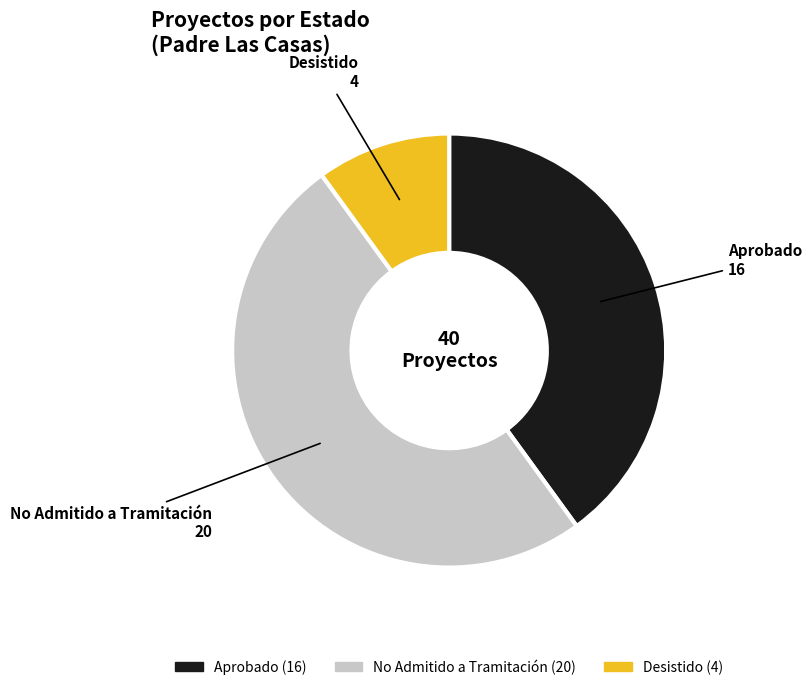

How many segments does this pie chart have?

3